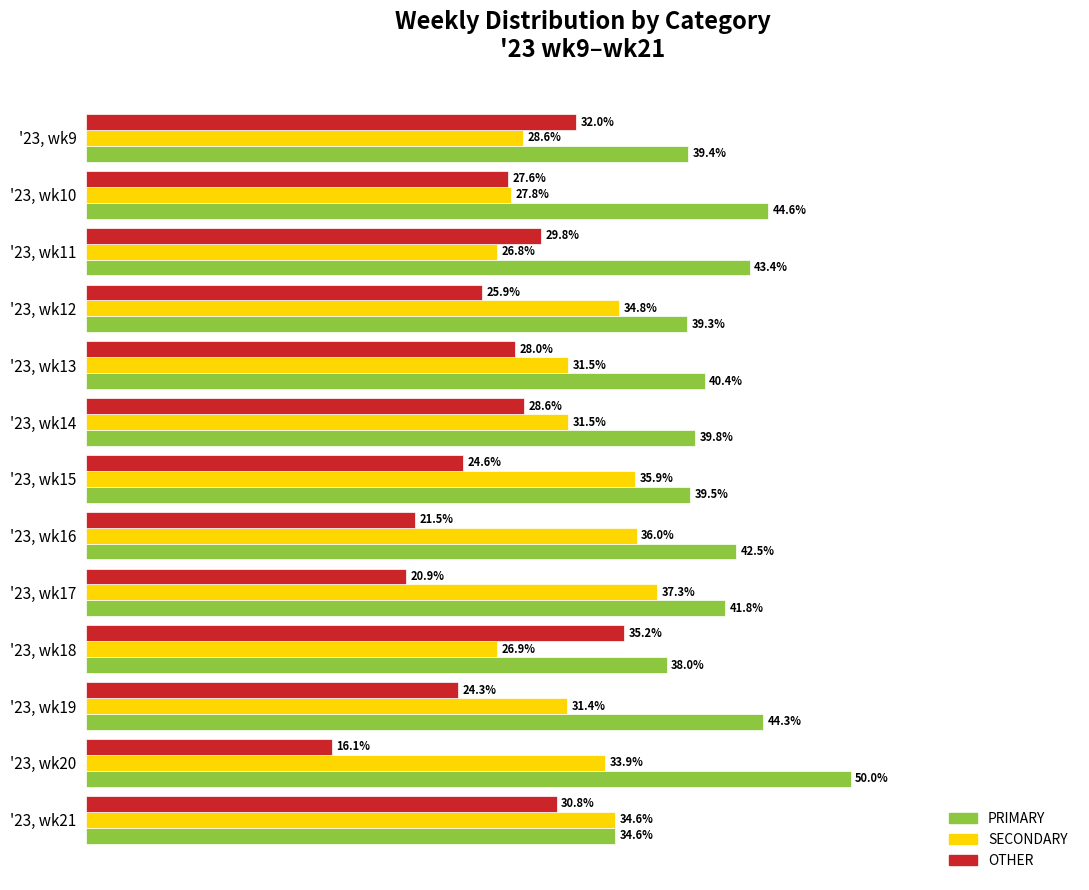

Is the value of OTHER at '23, wk21 greater than the value of PRIMARY at '23, wk16?

No